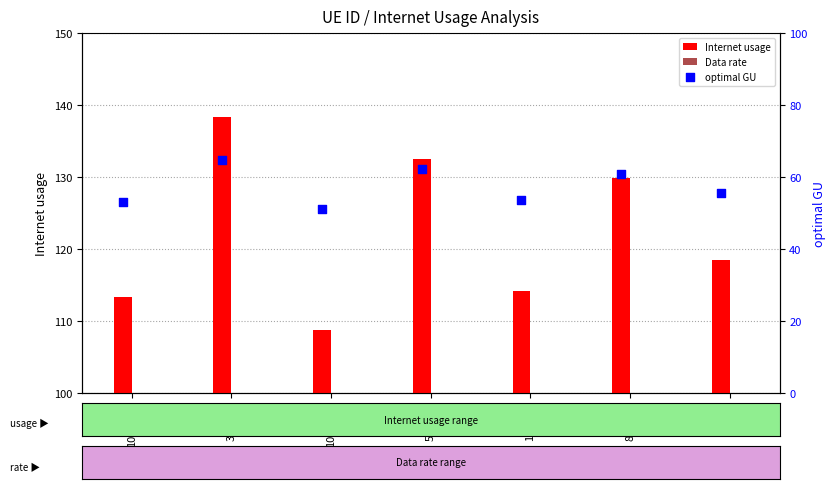

What is the total value across all series at 44614?

200.2